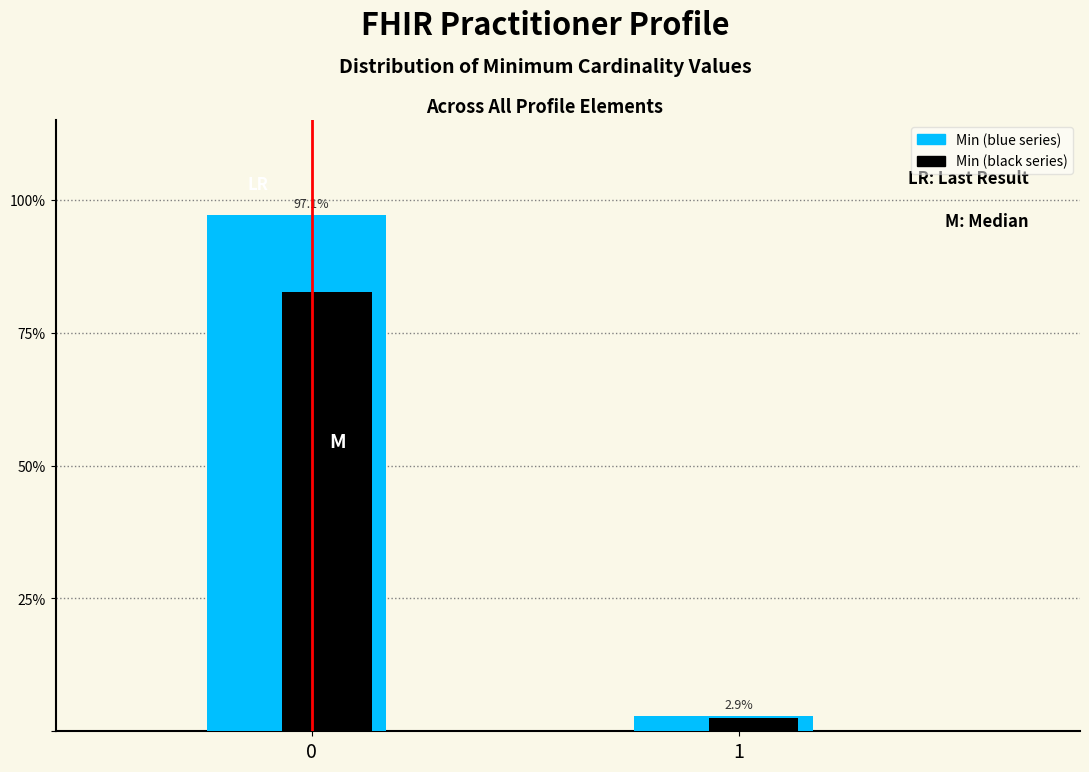

What are all the series names shown in the legend?

Min (blue series), Min (black series)